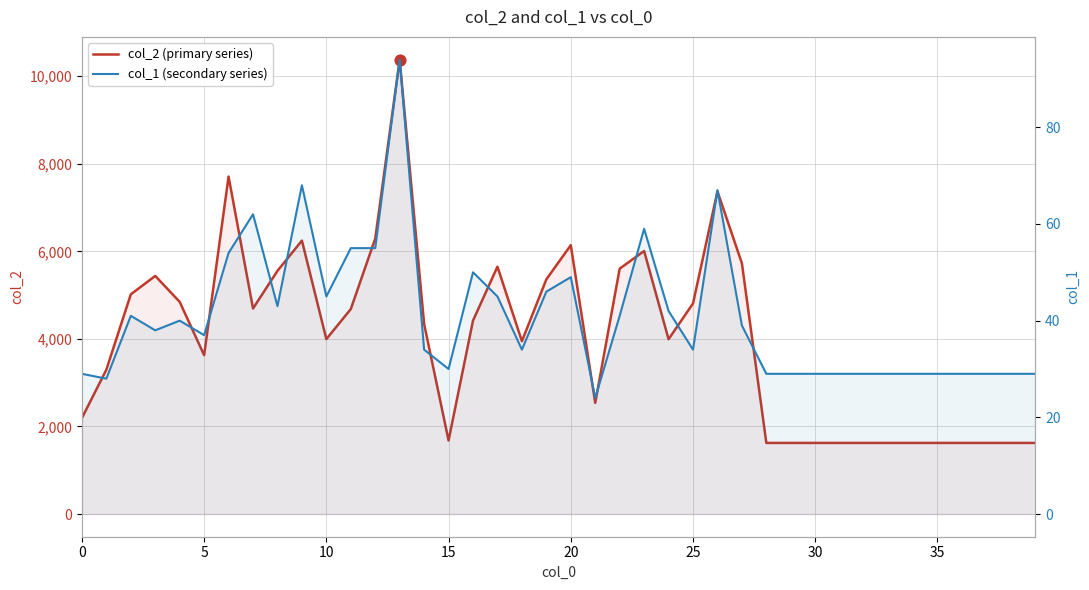

Which series contains the highest Y value?

col_2 (primary series)